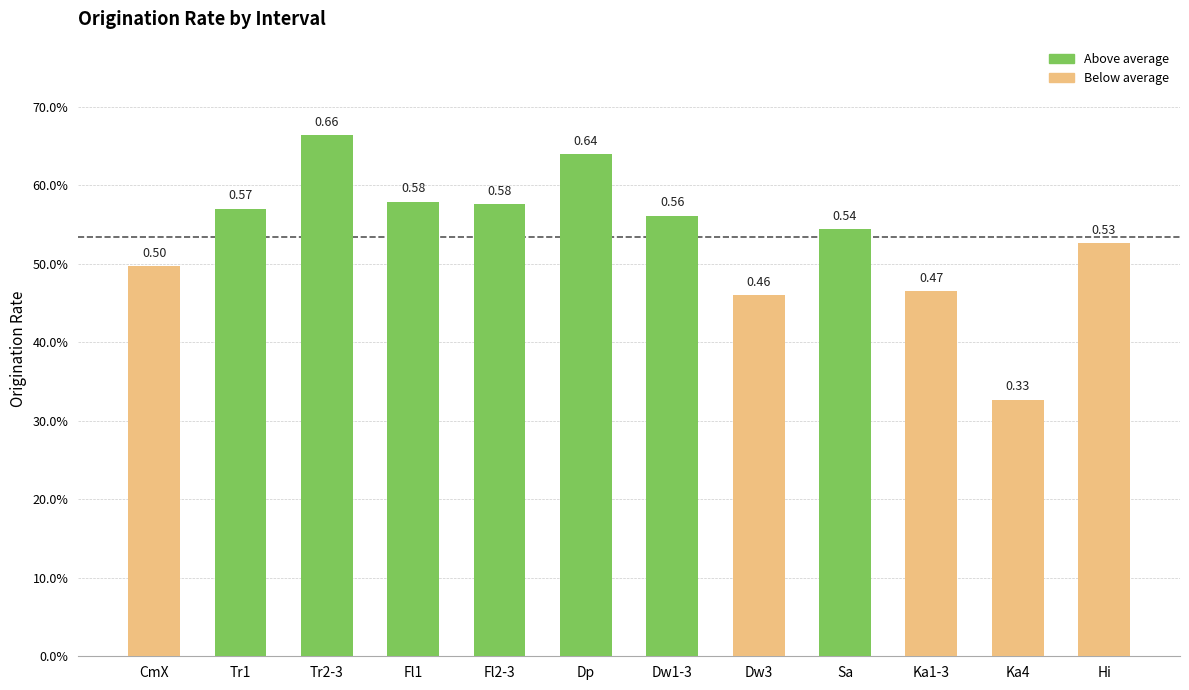

What is the change in value from CmX to Fl2-3?

+0.1